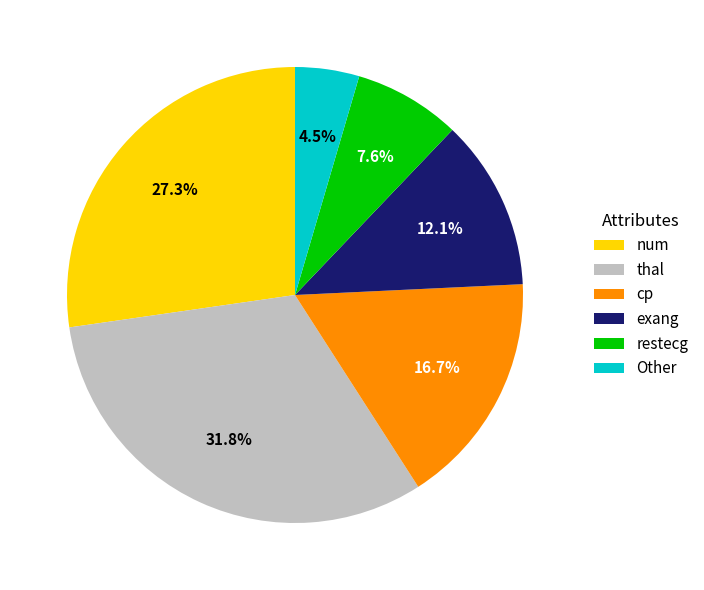

Rank the categories by value from highest to lowest.

thal, num, cp, exang, restecg, Other